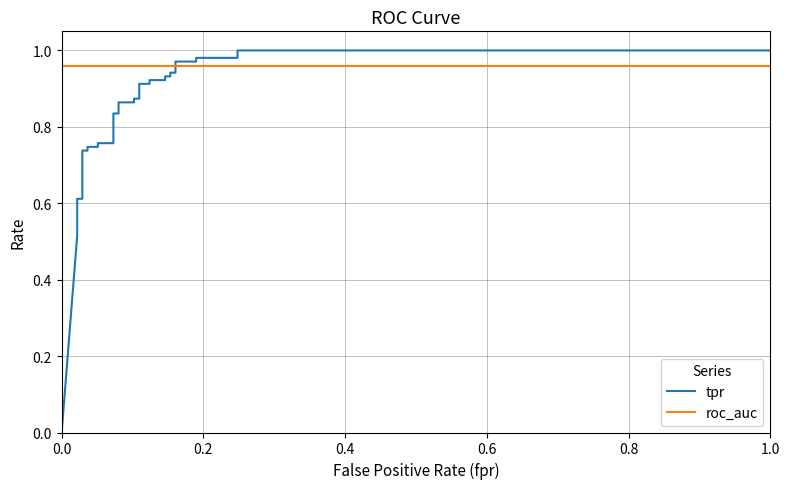

Which series ends up on top after the final intersection of tpr and roc_auc?

tpr